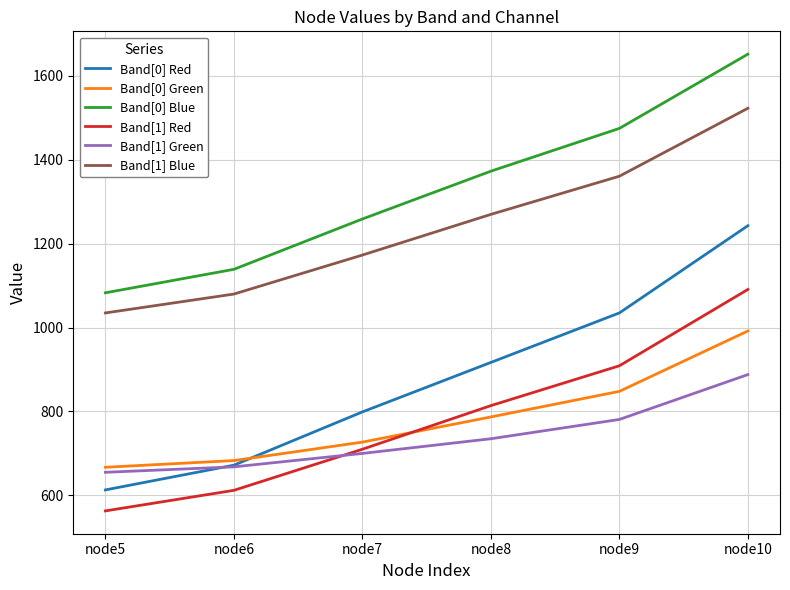

True or false: Band[1] Green and Band[1] Blue intersect in this chart.

False